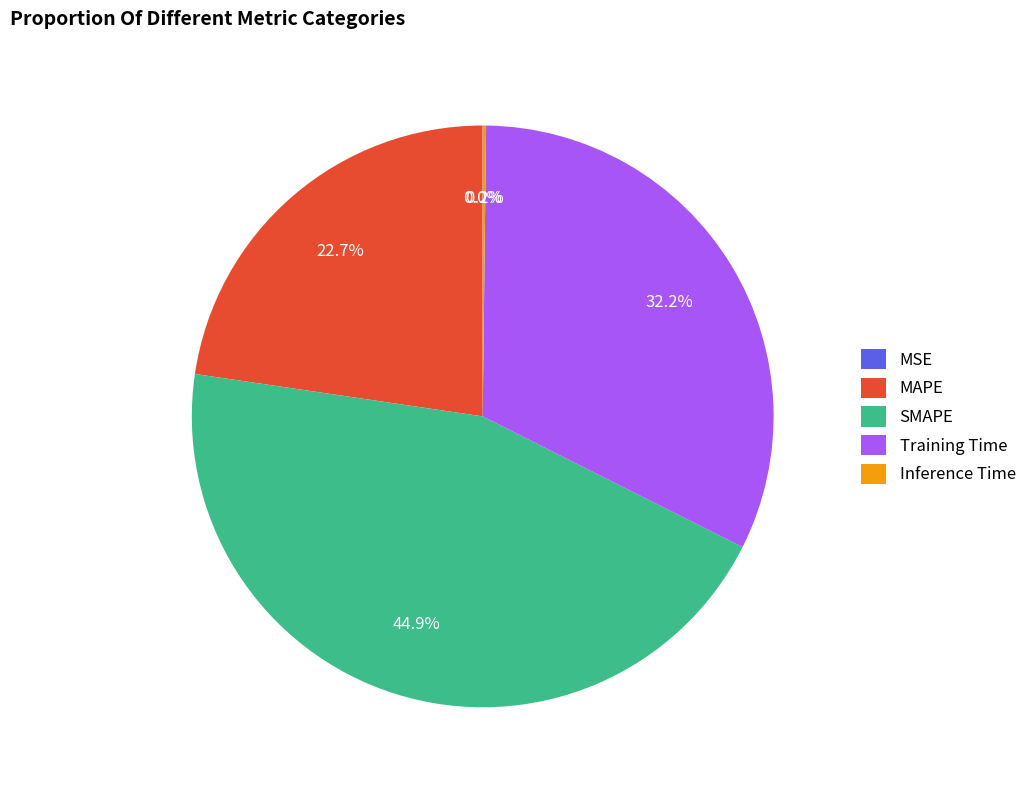

Does Training Time represent more than half of the total?

No